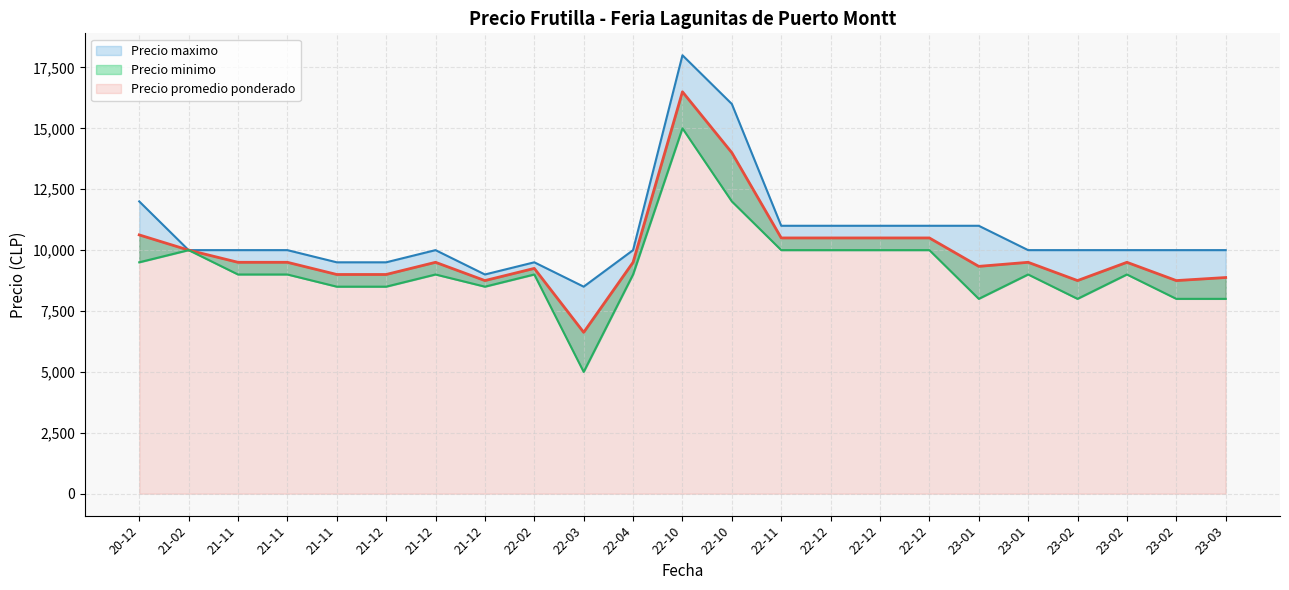

How many interior local peaks does the Precio minimo series have?

7